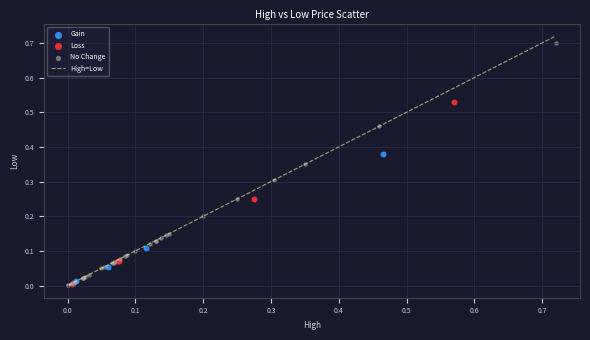

Which series has the largest Y range (max minus min)?

No Change